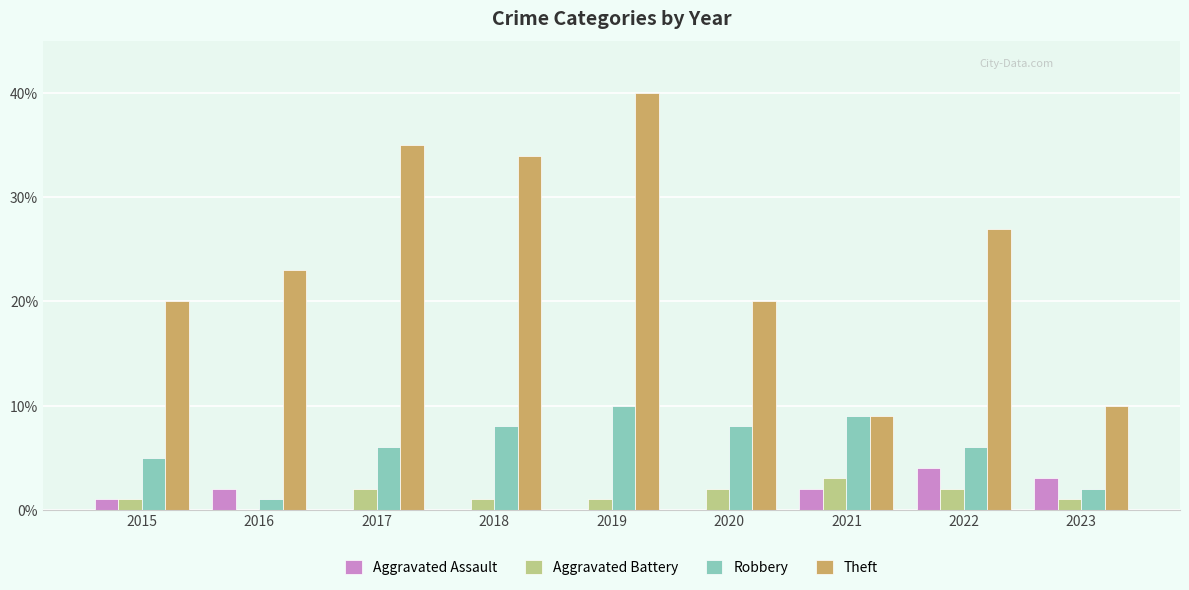

Count the number of data series in this chart.

4